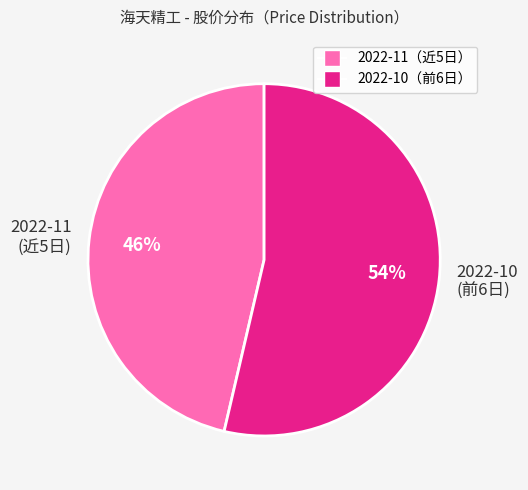

What is the ratio of the value at 2022-11 (近5日) to the value at 2022-10 (前6日)?

0.9